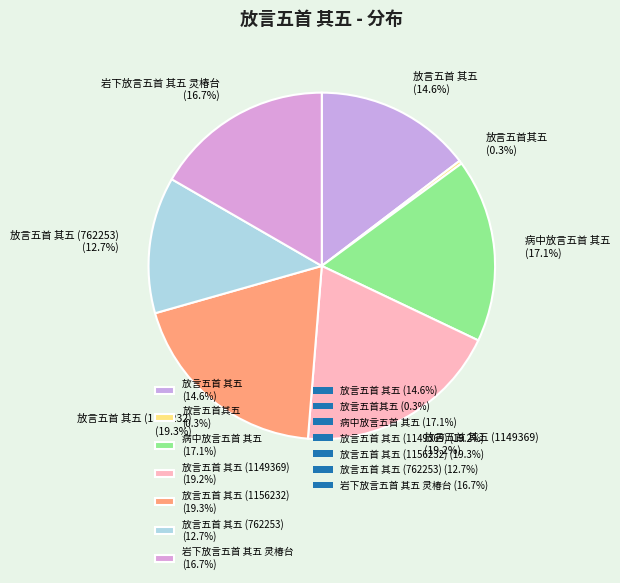

To the nearest percent, what is the average slice percentage?

14%